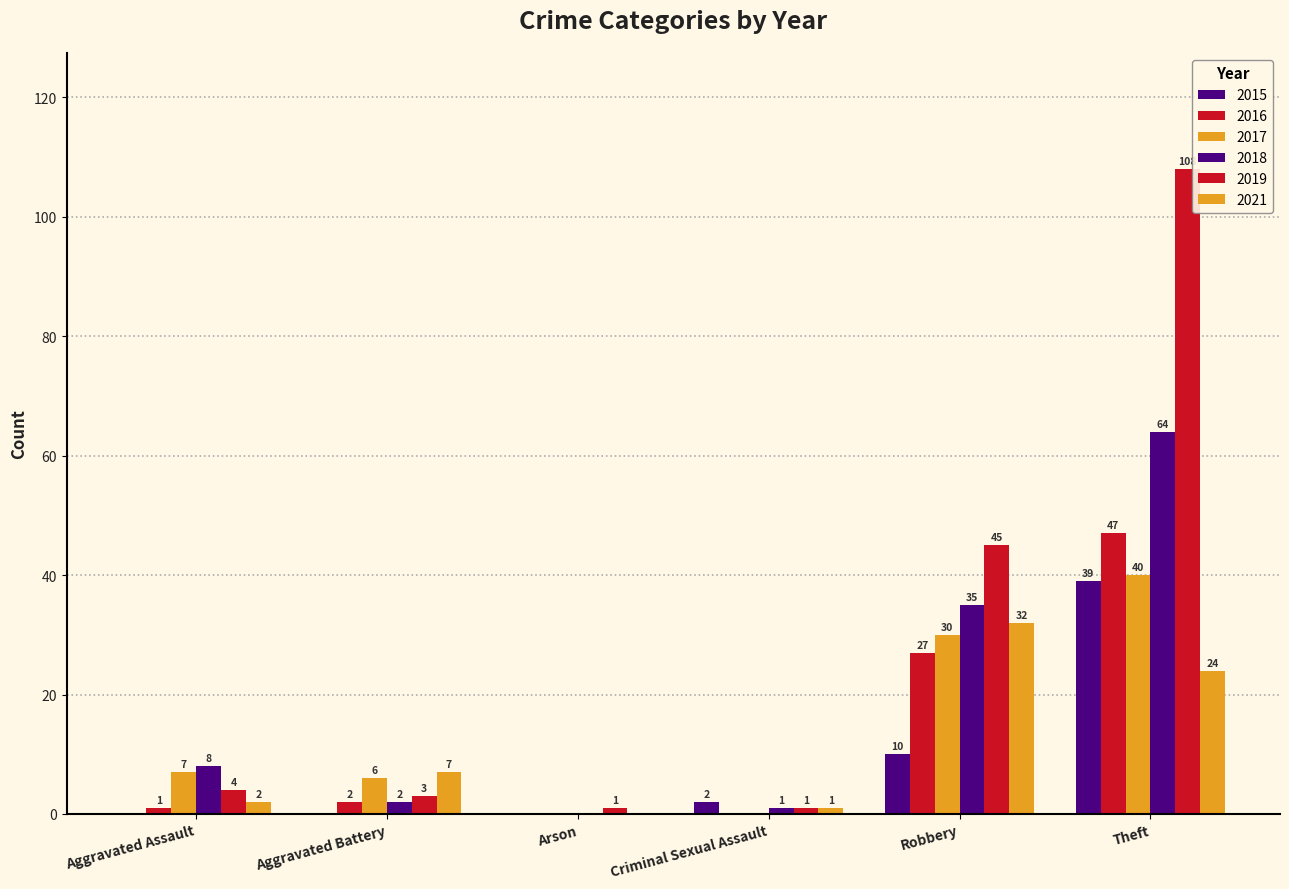

Count the number of data series in this chart.

6